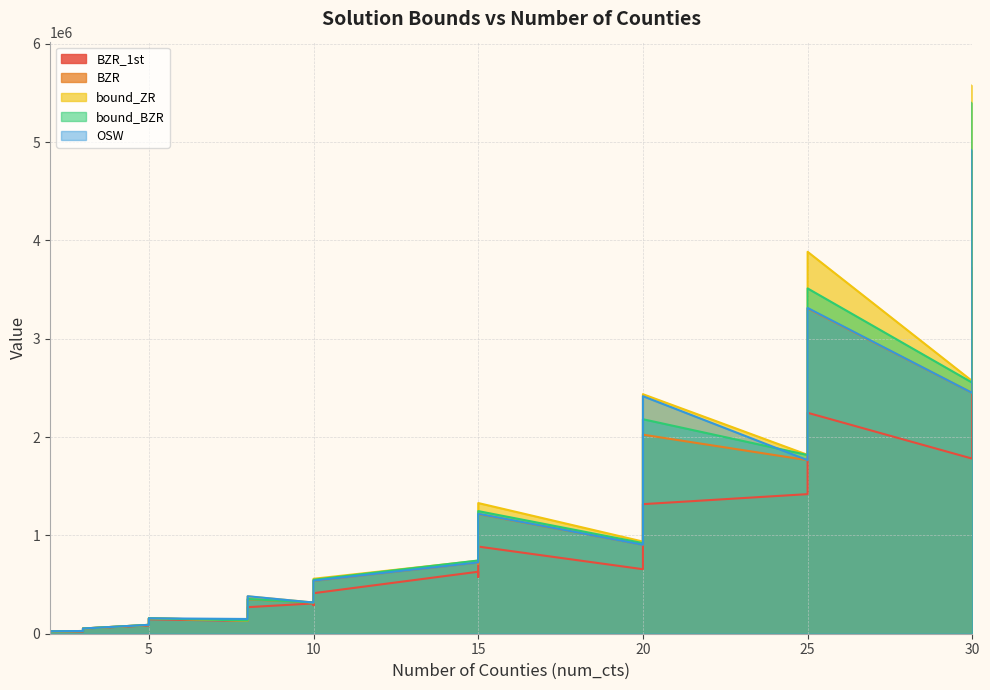

True or false: BZR and BZR_1st cross at least once.

False